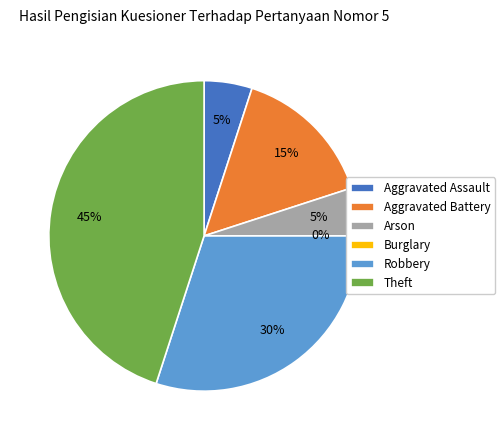

True or false: Aggravated Assault accounts for 20% of the total.

False